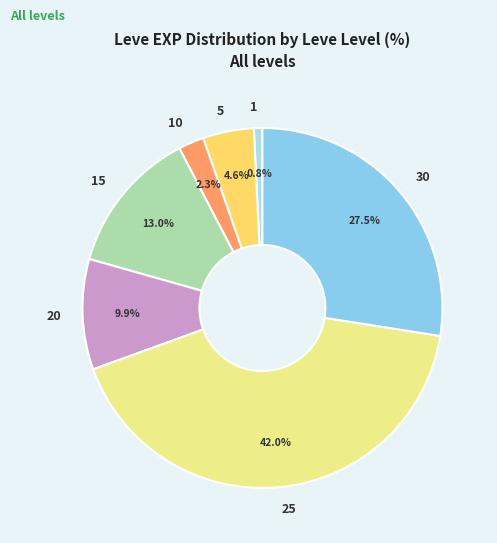

How many slices are in this pie chart?

7